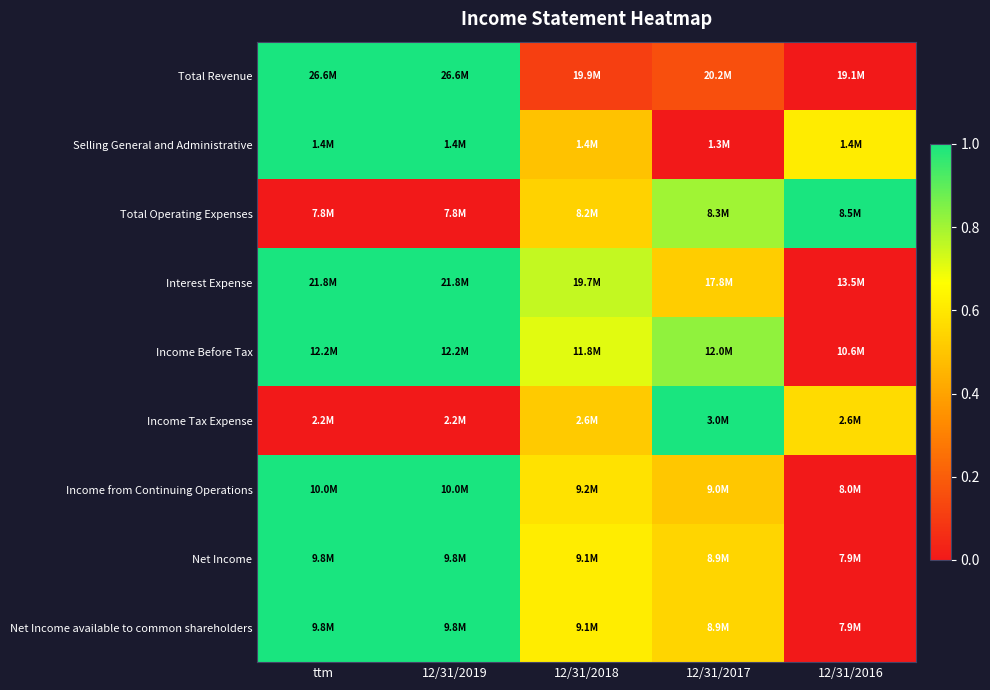

Which category has the lowest value across all series?

12/31/2016